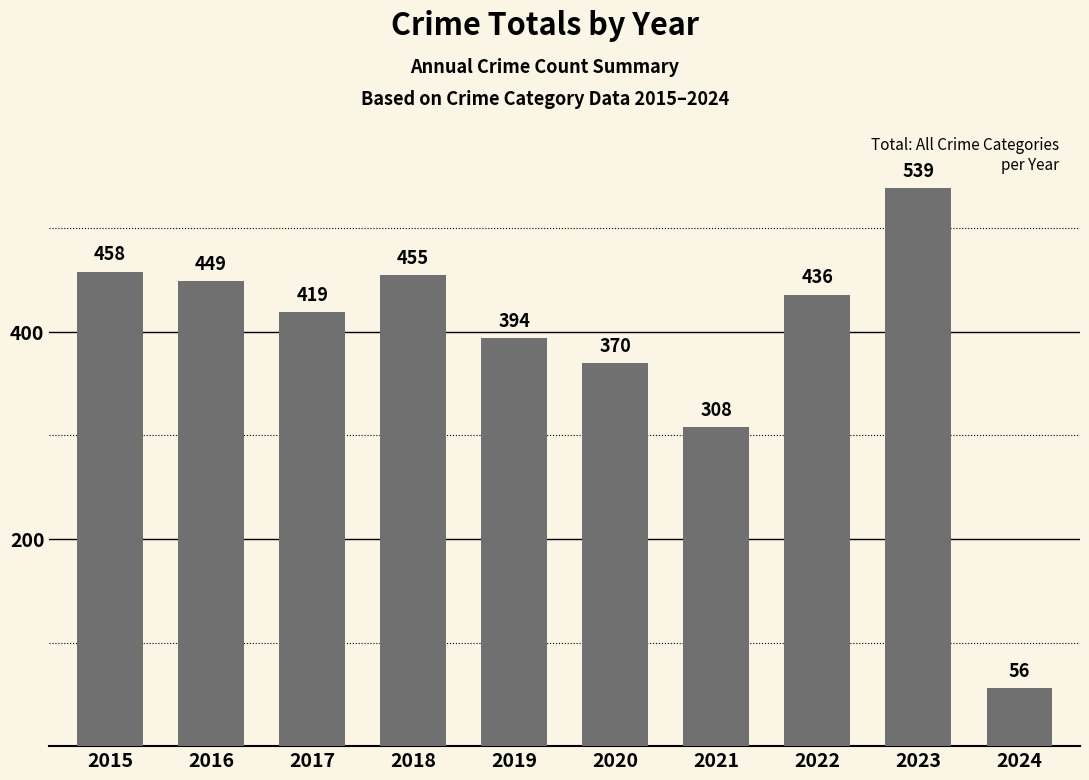

What is the difference between the second highest and second lowest values?

150